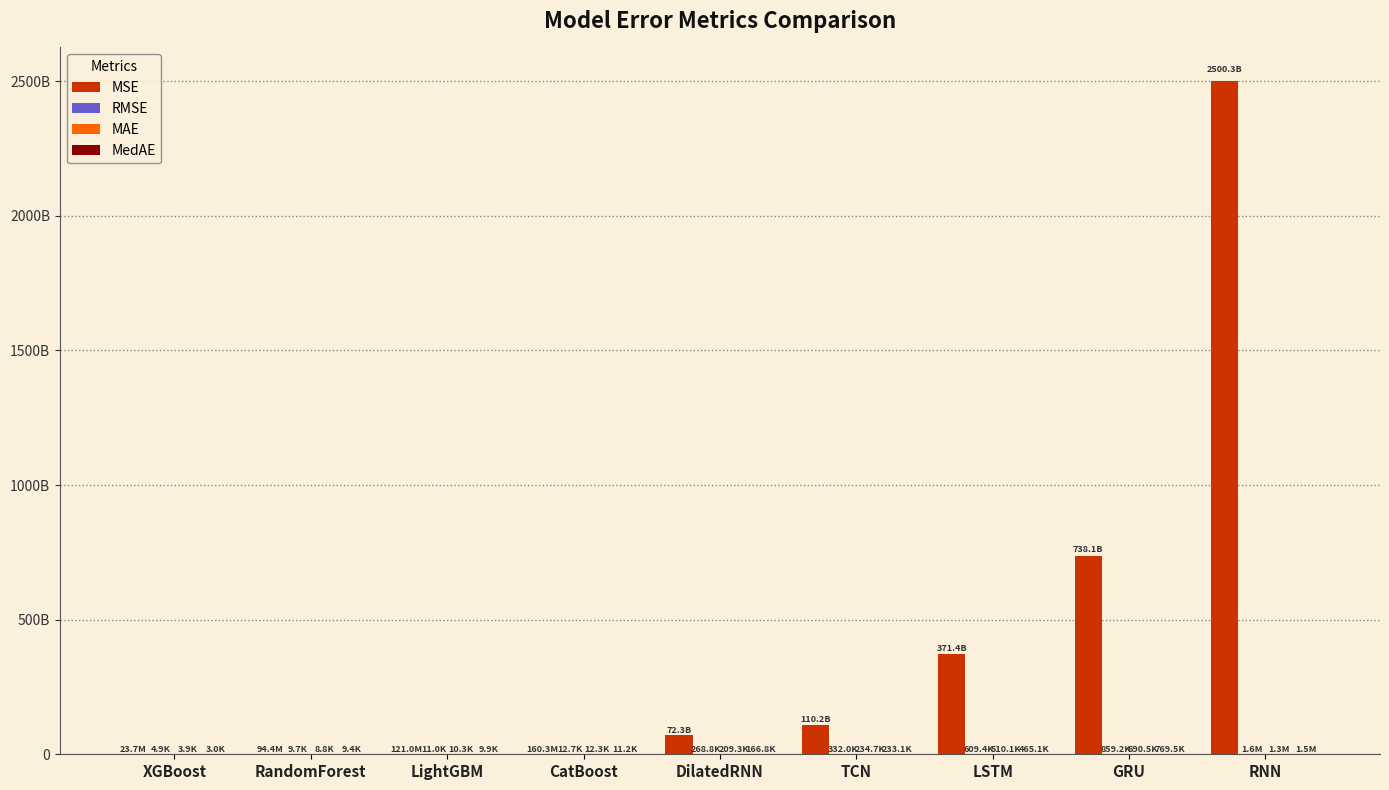

Does the chart contain stacked bars?

No